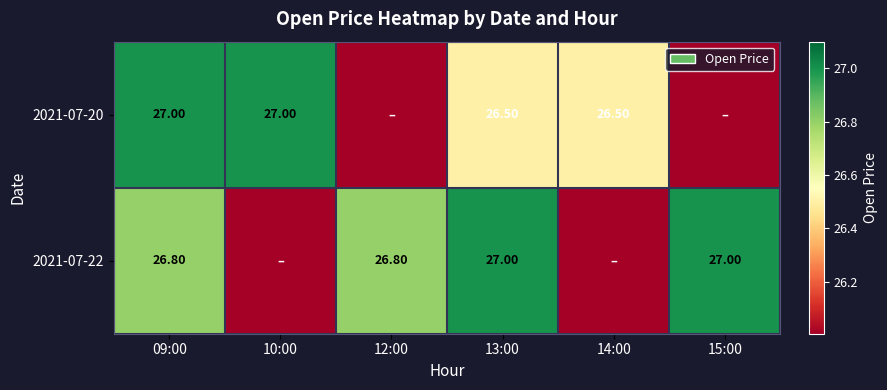

At which category does the chart reach its peak across all series?

09:00